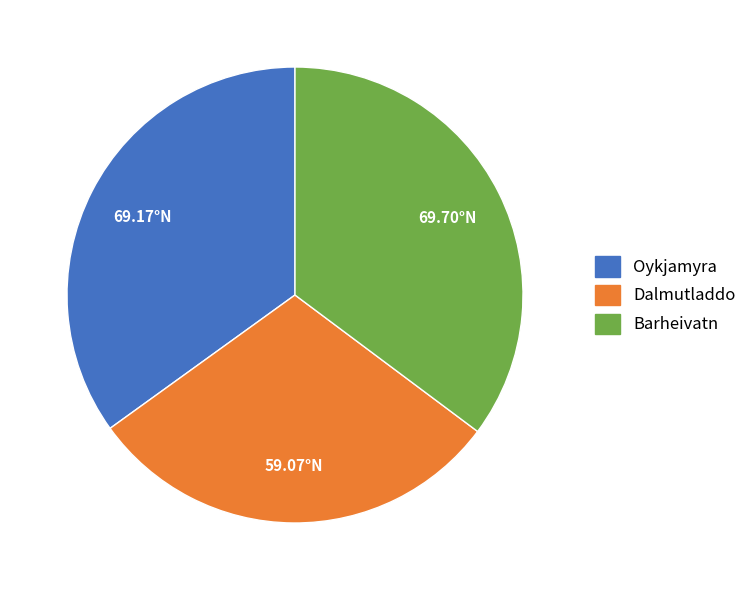

Which category has the smallest portion of the pie?

Dalmutladdo